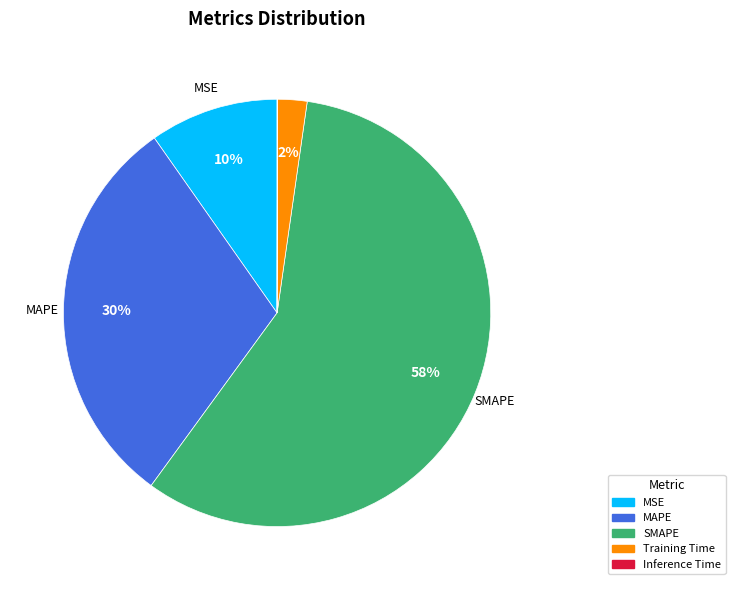

To the nearest percent, what is the difference between the MSE and Training Time slice percentages?

8%